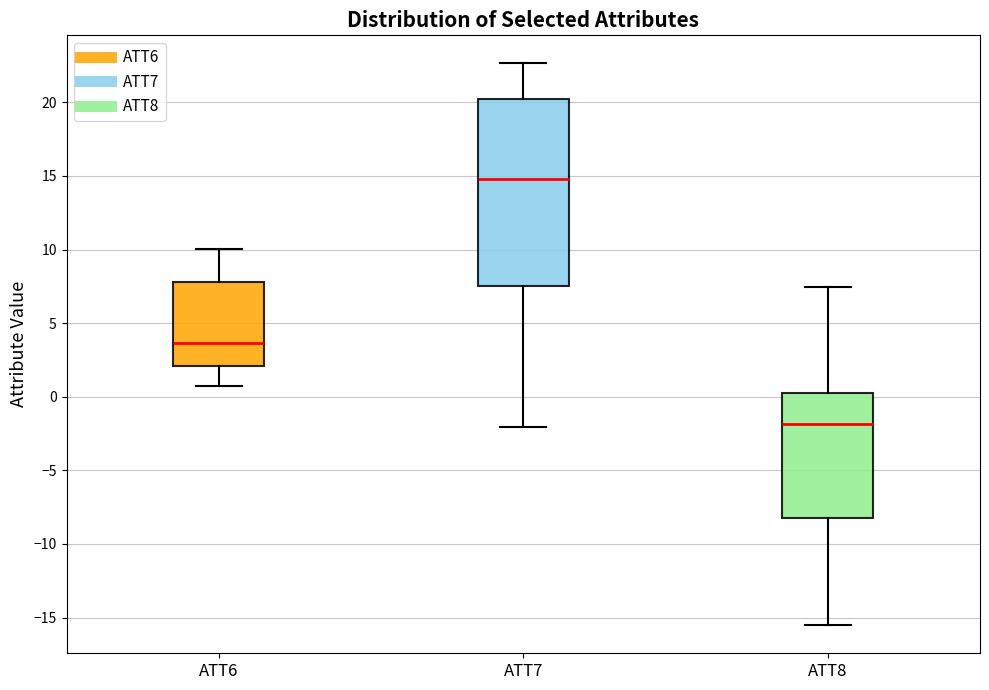

Which box has the lowest median line?

ATT8